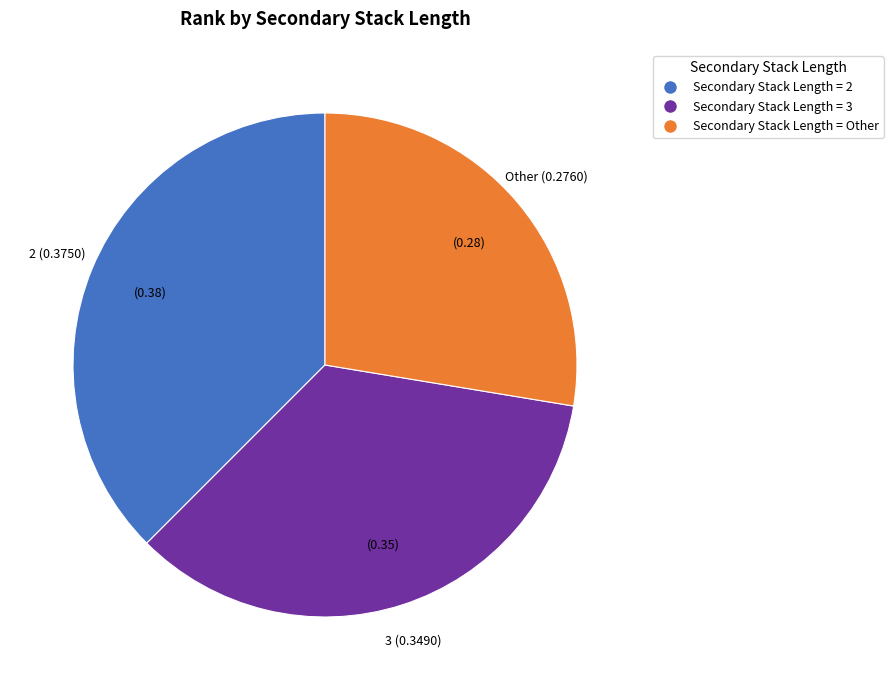

Is there a majority slice in this chart?

No